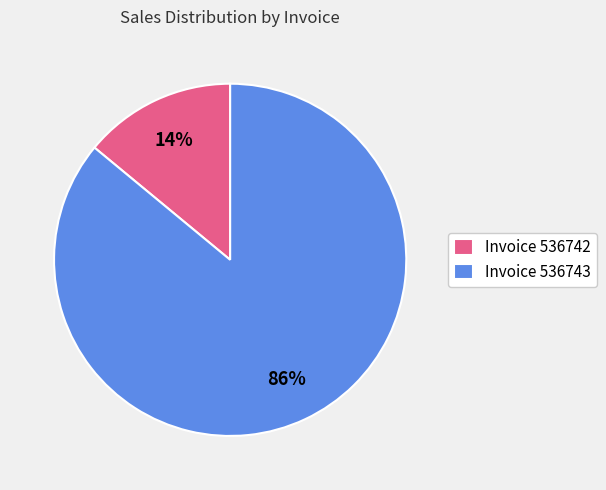

The Invoice 536742 slice represents 14% of the pie. True or false?

True